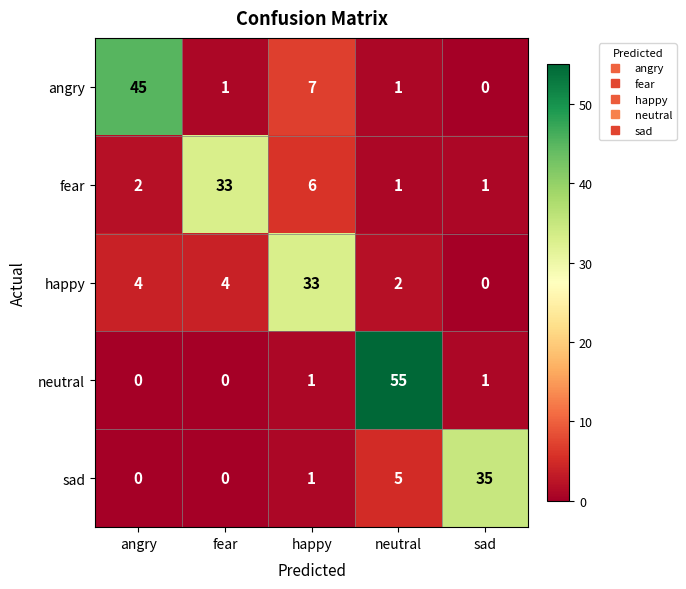

Which series has the largest total across all categories?

neutral